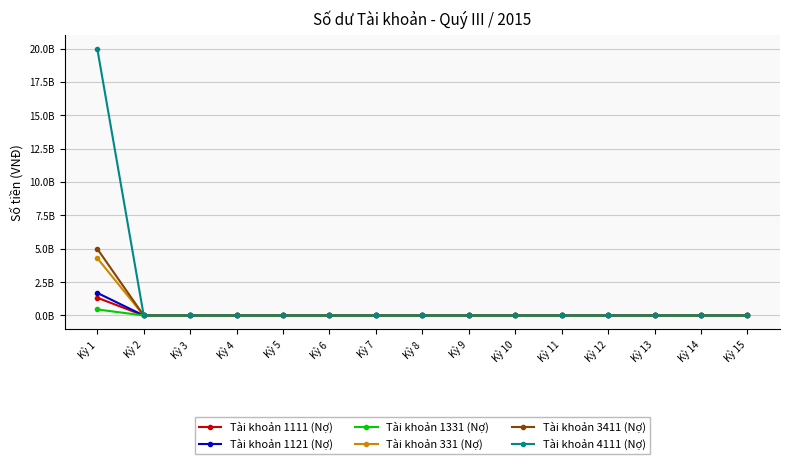

List the labels in order of Tài khoản 4111 (Nợ) value, smallest first.

Kỳ 2, Kỳ 3, Kỳ 4, Kỳ 5, Kỳ 6, Kỳ 7, Kỳ 8, Kỳ 9, Kỳ 10, Kỳ 11, Kỳ 12, Kỳ 13, Kỳ 14, Kỳ 15, Kỳ 1